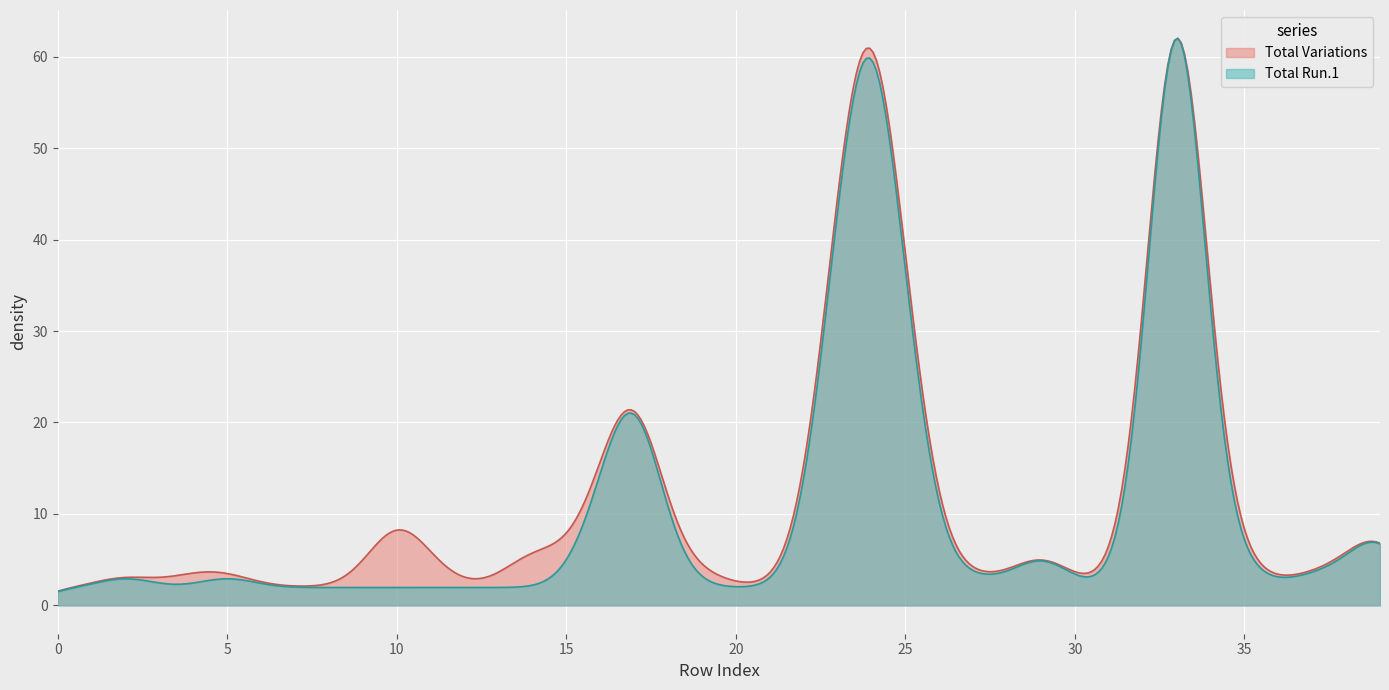

How many data points does each series have?

40